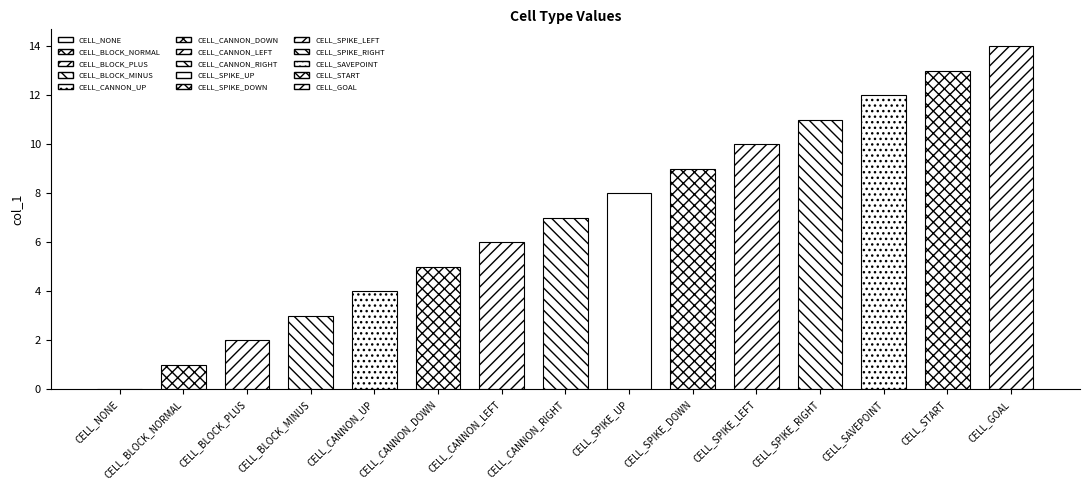

What is the sum of all values?

105